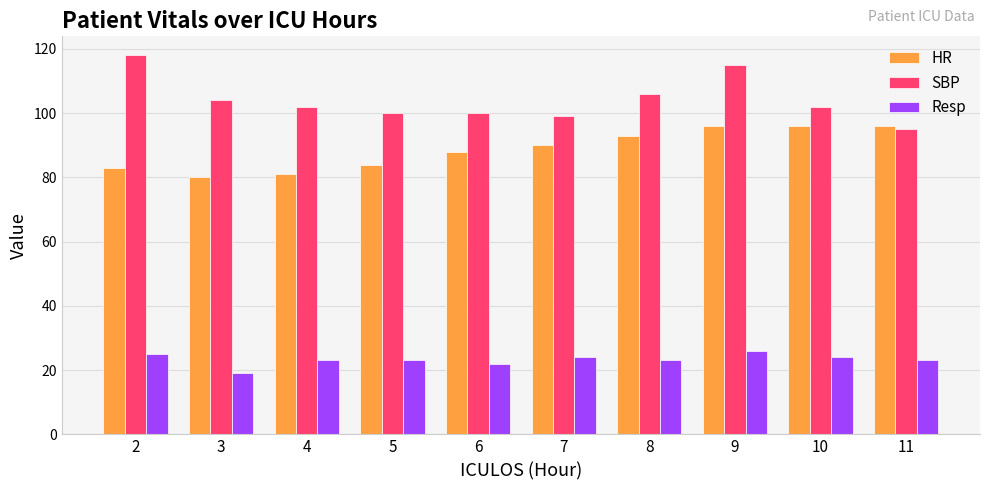

What is the value of the SBP bar at the 7th from the left?

106